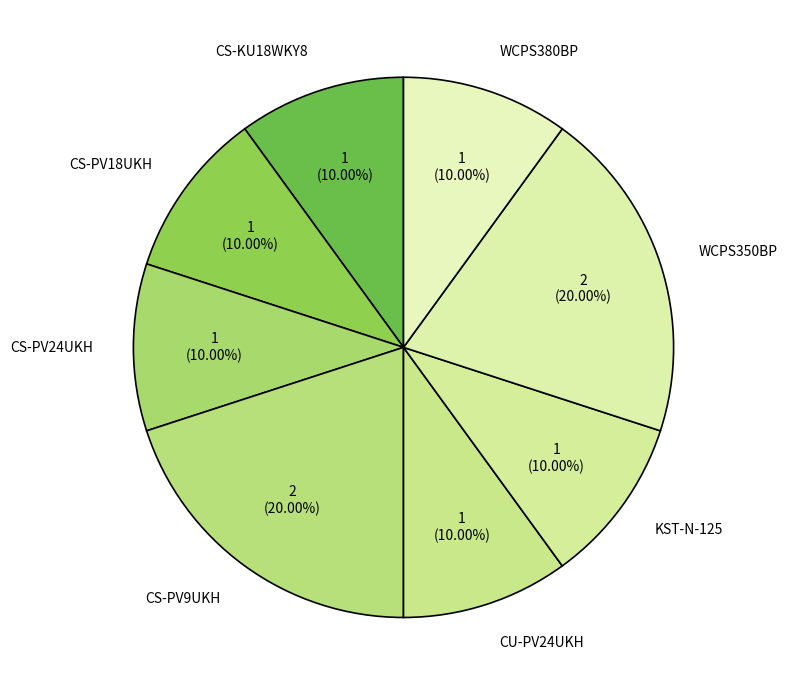

Is WCPS350BP the majority of the pie?

No